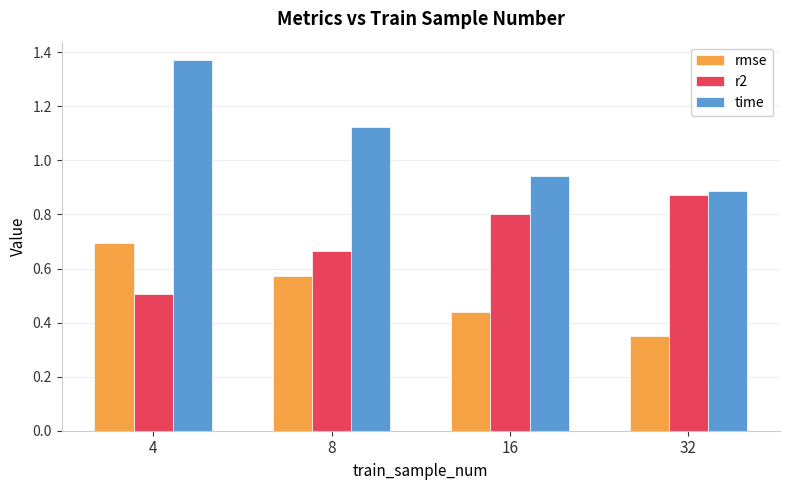

What is the difference between the maximum and minimum values in the rmse series?

0.3